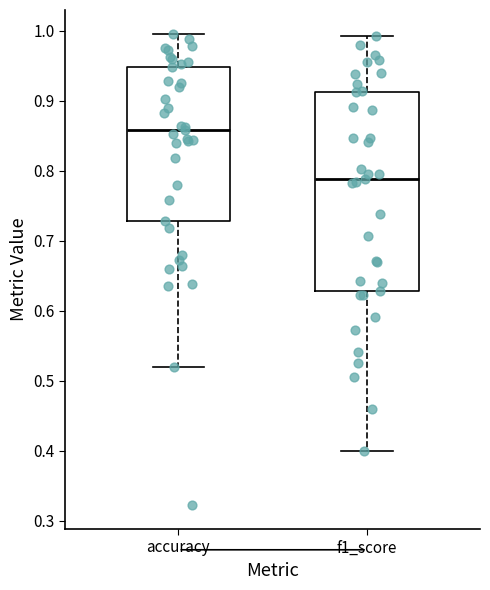

Reading left to right, read every box against the y-axis: the position of its median line, the range the box covers, and the ends of its whiskers. The values are not printed on the chart, so give them approximately, as read against the axis.

accuracy: median 0.86, box 0.73 to 0.95, whiskers 0.52 to 1.00
f1_score: median 0.79, box 0.63 to 0.91, whiskers 0.40 to 0.99